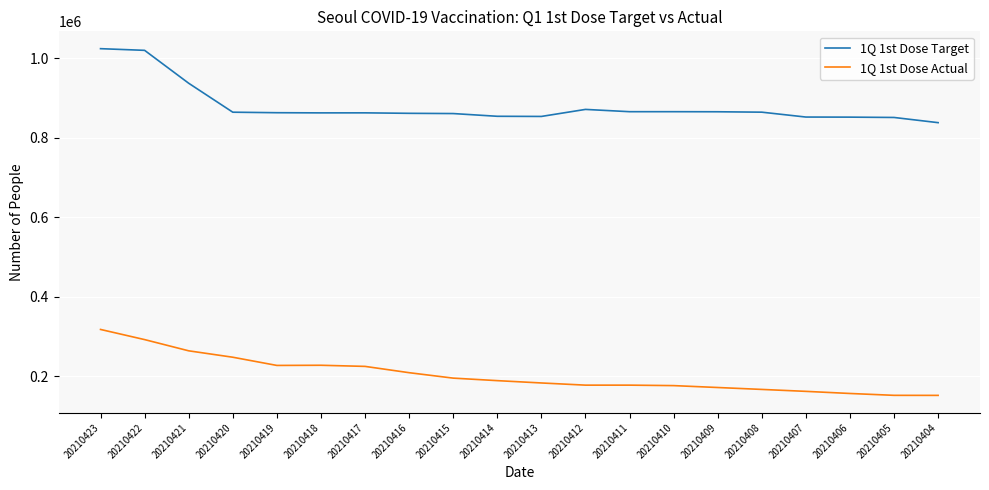

Is the value of 1Q 1st Dose Actual at 20210408 greater than the value of 1Q 1st Dose Target at 20210412?

No